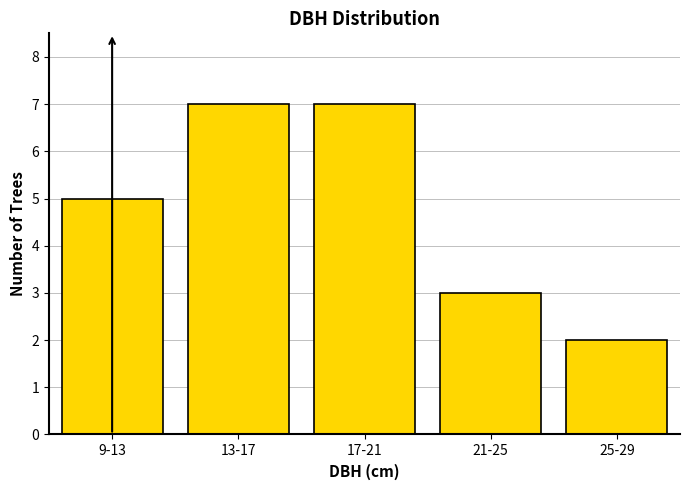

Reading left to right, transcribe all the data shown in this chart.

9-13=5	13-17=7	17-21=7	21-25=3	25-29=2